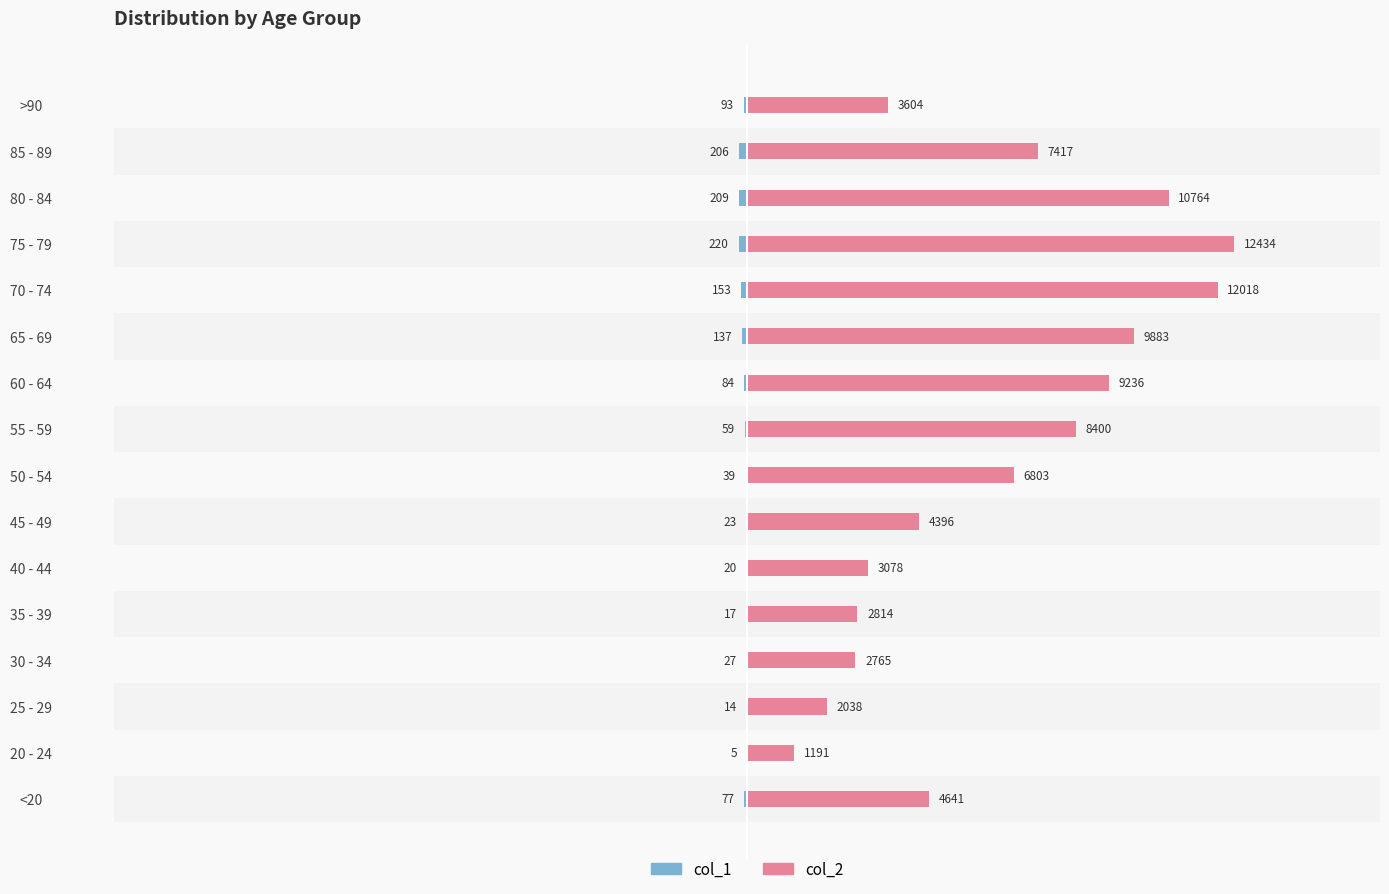

Which series has the largest total across all categories?

col_2